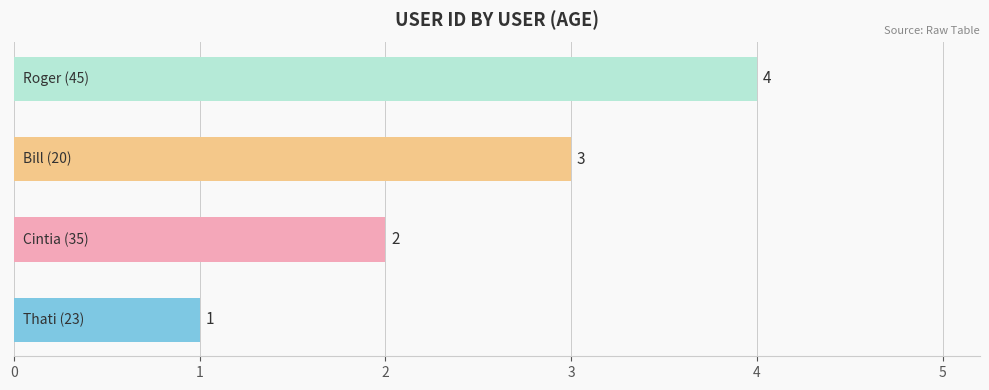

What is the greatest value displayed?

4